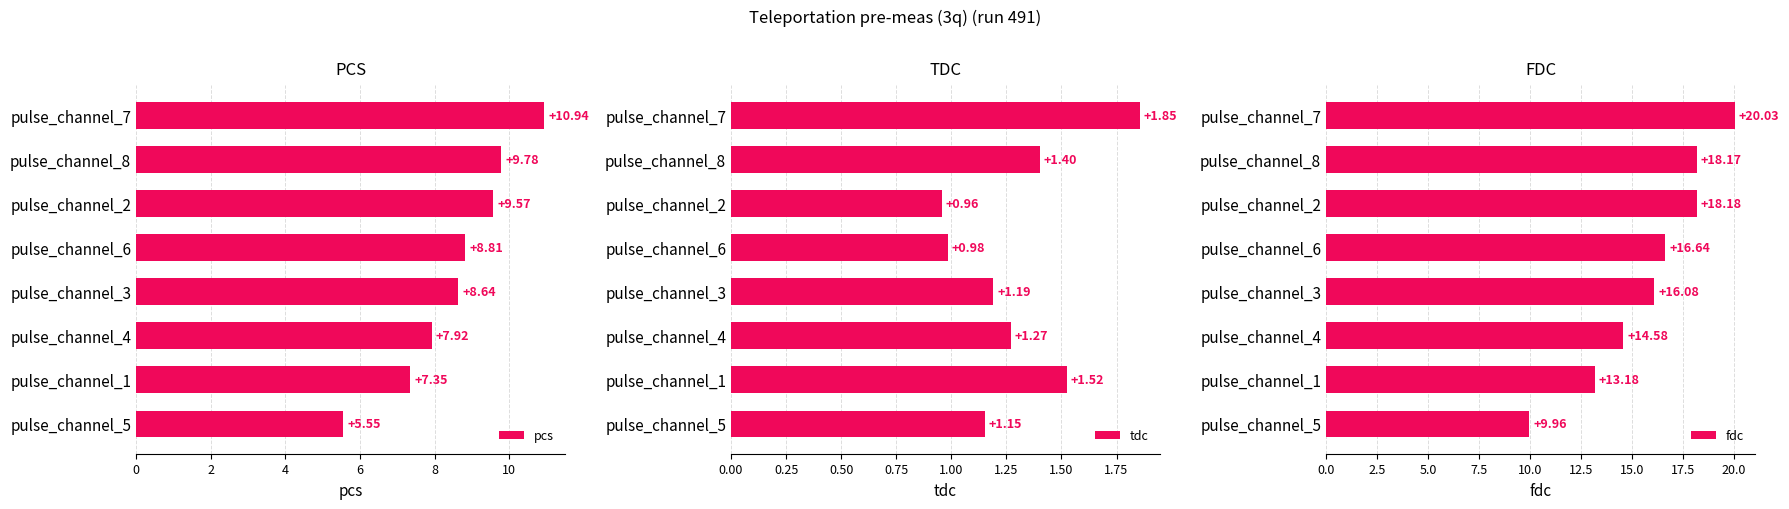

What is the average value of the pcs series?

8.6